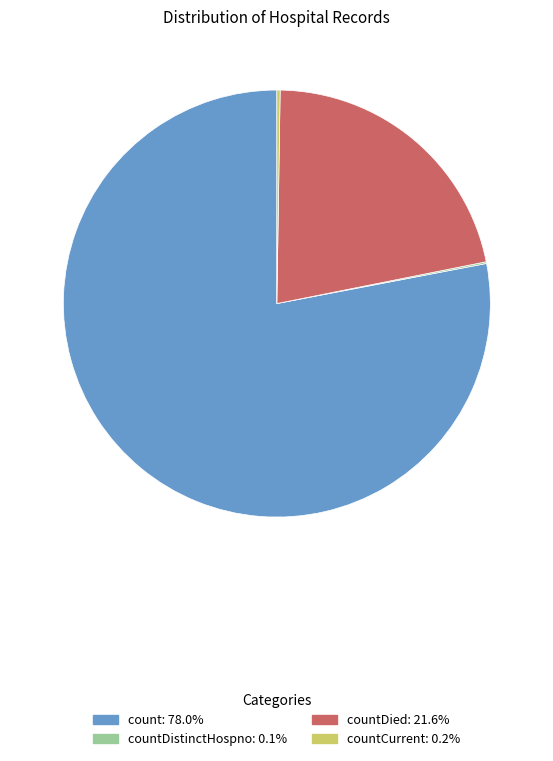

Does any single category account for the majority?

Yes